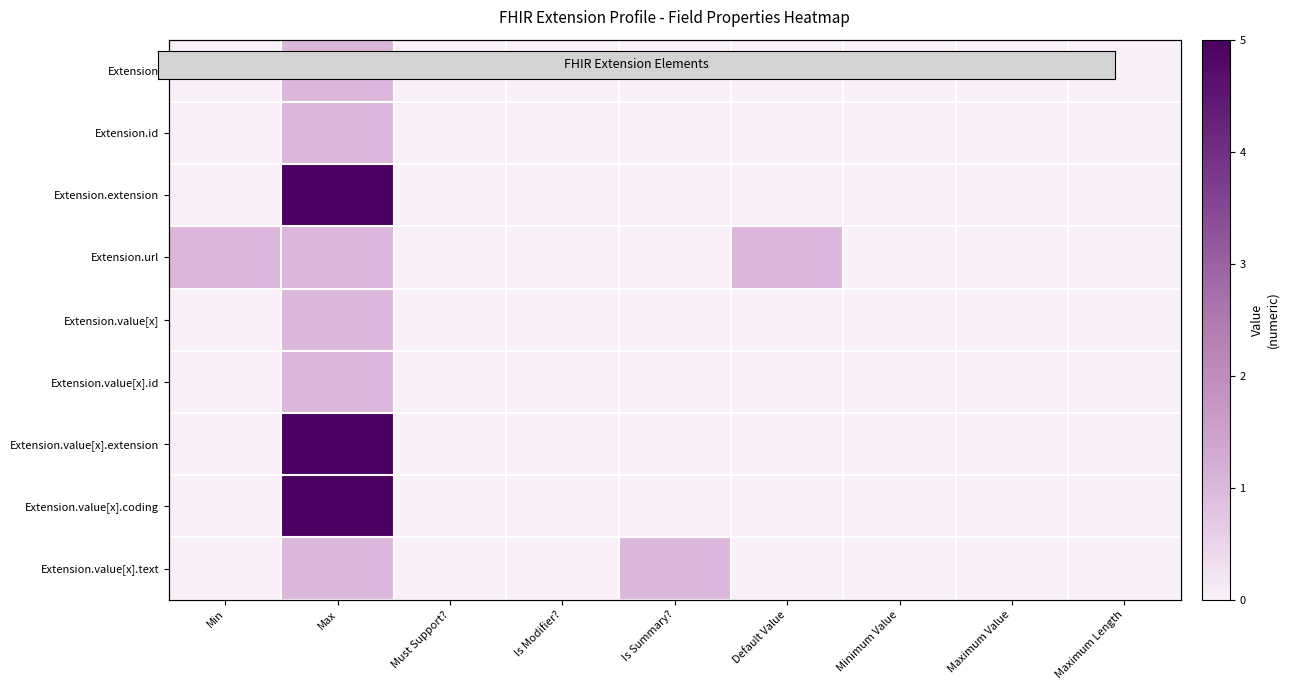

At which category is the sum across all series the highest?

Max